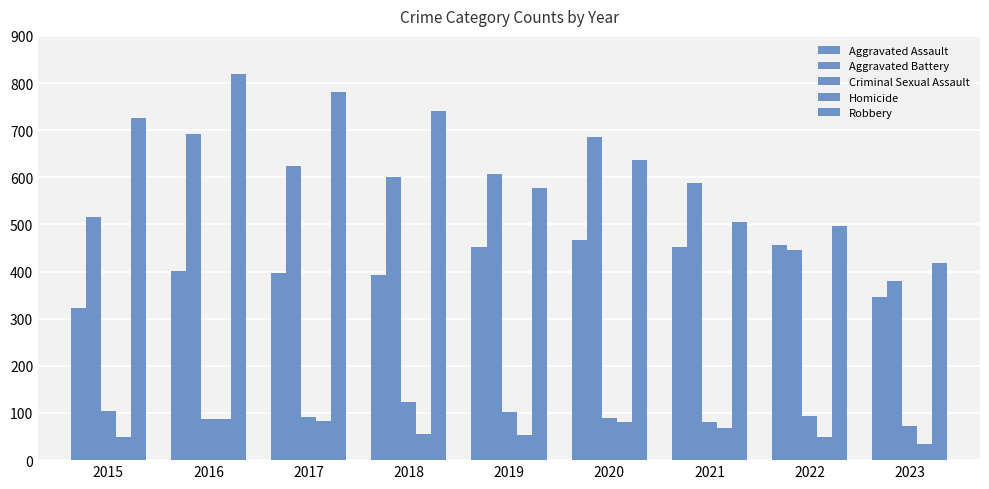

How many bars are there in total?

45